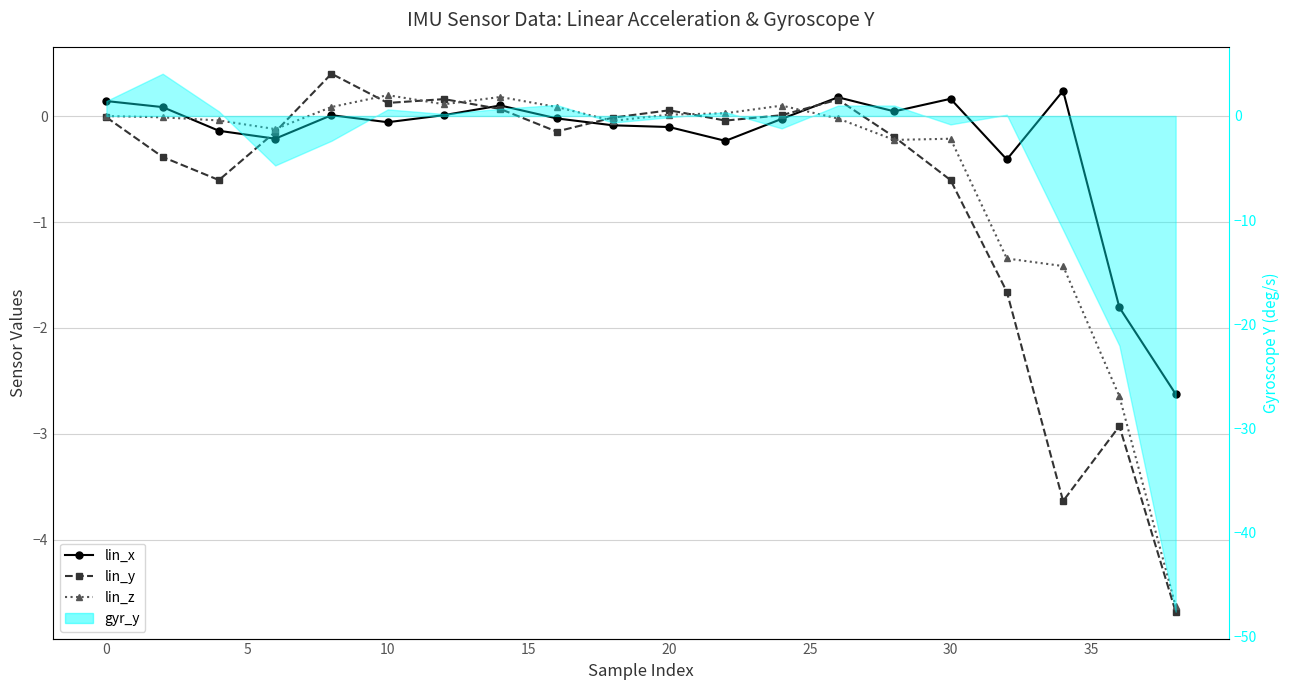

The value of lin_y at 19 is -2.2. True or false?

False